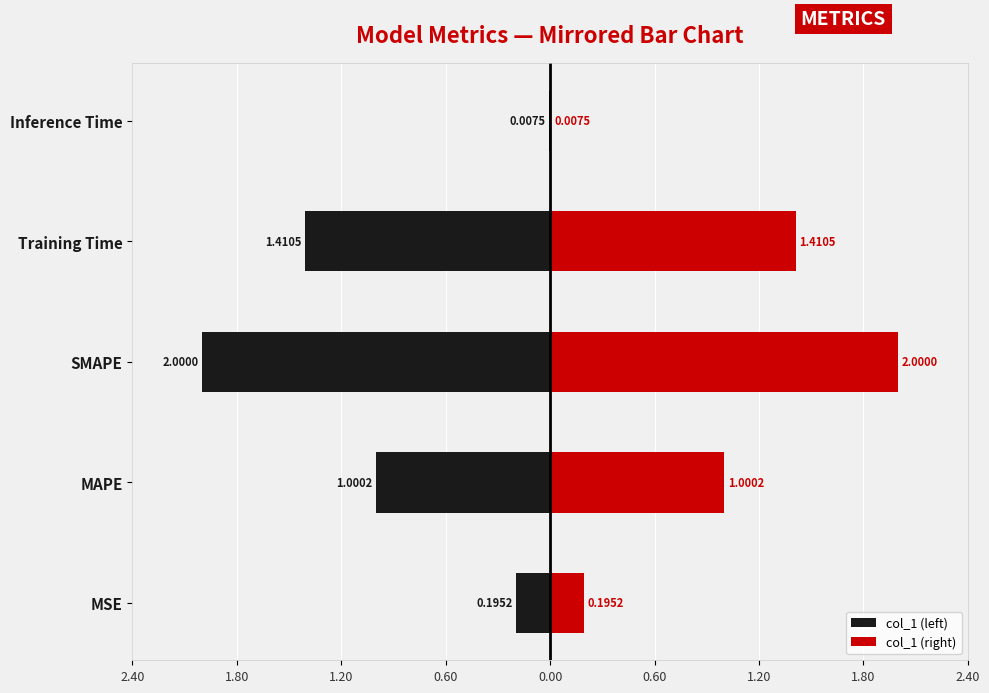

Which has a higher value, Training Time or MSE?

MSE